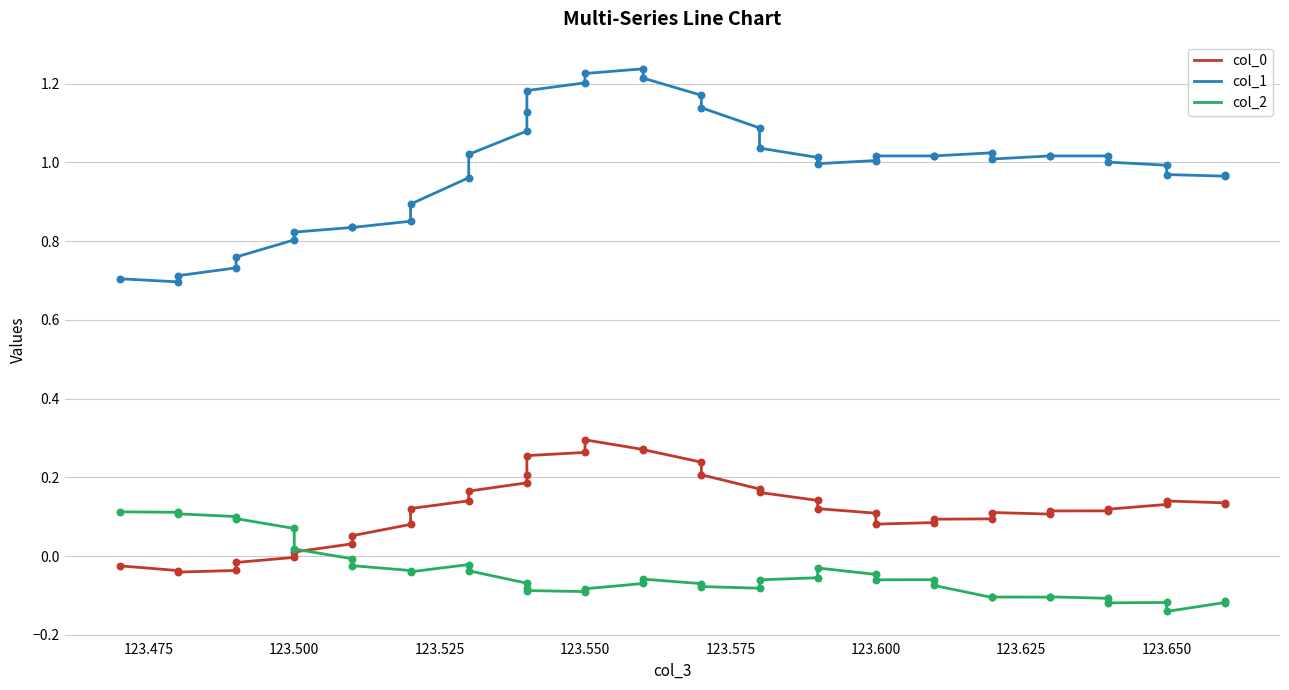

At how many categories does at least one series exceed 0?

40